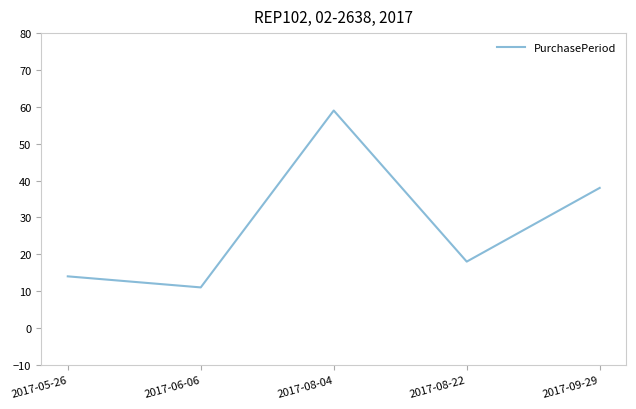

What is the difference between the second highest and minimum values?

27